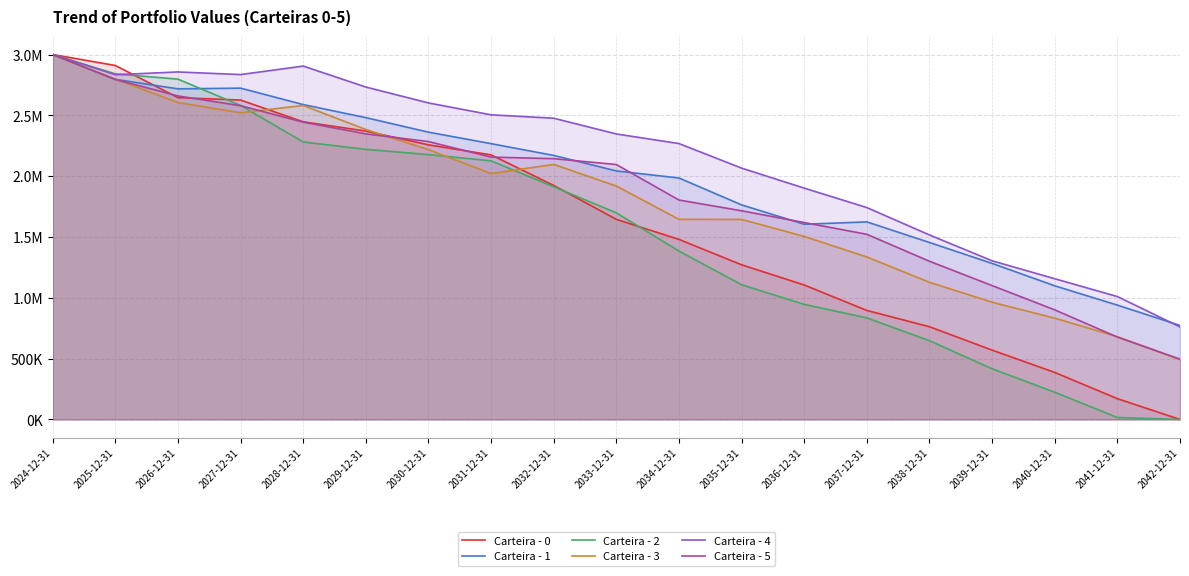

How many lines are shown in the chart?

6